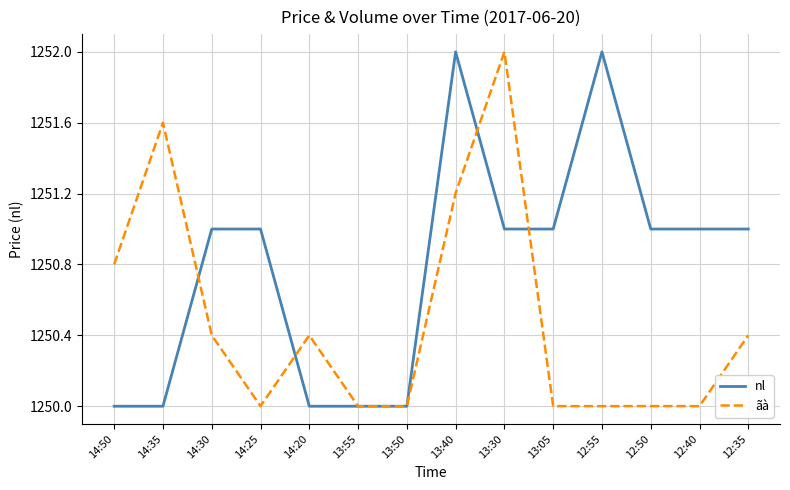

Reading left to right, list all the values displayed in this chart.

nl: 14:50=1250.0	14:35=1250.0	14:30=1251.0	14:25=1251.0	14:20=1250.0	13:55=1250.0	13:50=1250.0	13:40=1252.0	13:30=1251.0	13:05=1251.0	12:55=1252.0	12:50=1251.0	12:40=1251.0	12:35=1251.0
ãà: 14:50=1250.8	14:35=1251.6	14:30=1250.4	14:25=1250.0	14:20=1250.4	13:55=1250.0	13:50=1250.0	13:40=1251.2	13:30=1252.0	13:05=1250.0	12:55=1250.0	12:50=1250.0	12:40=1250.0	12:35=1250.4